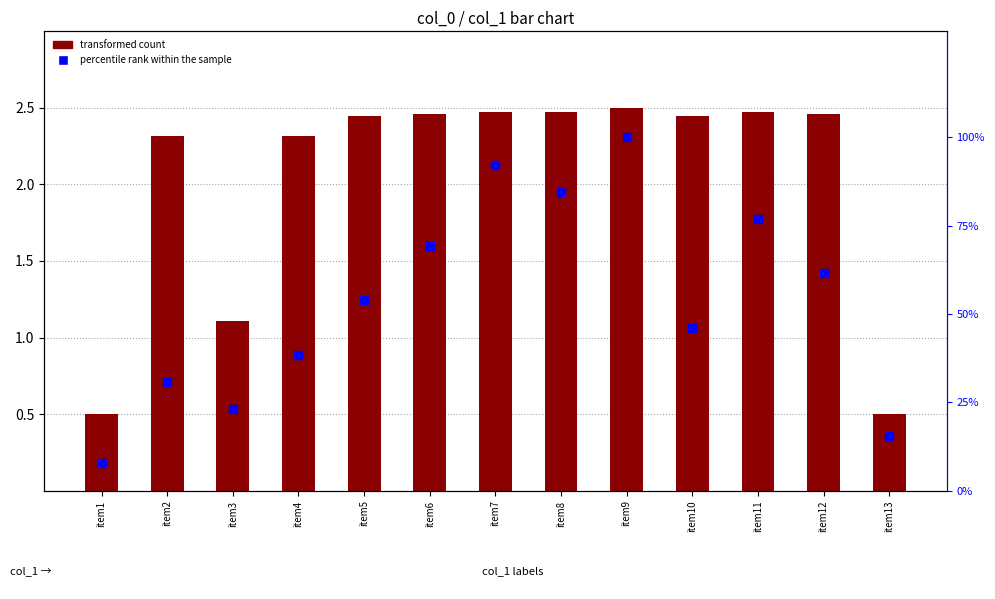

What is the total value across all series at item2?

33.1